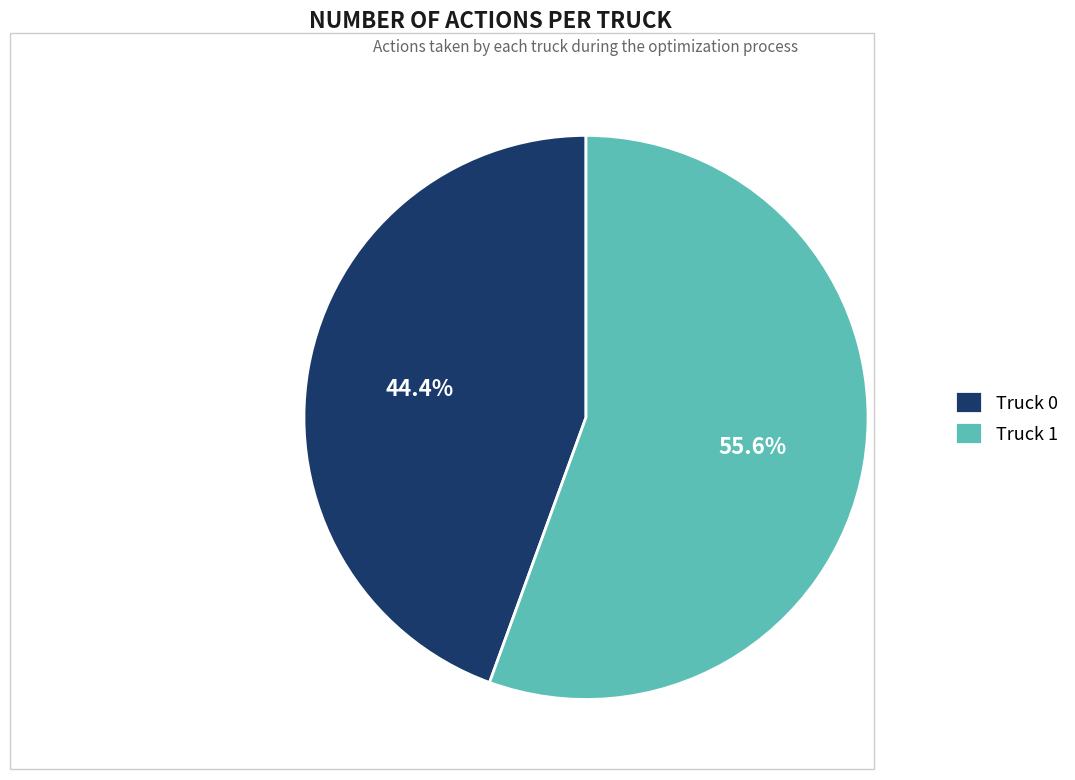

Do Truck 0 and Truck 1 together represent more than half of the pie?

Yes